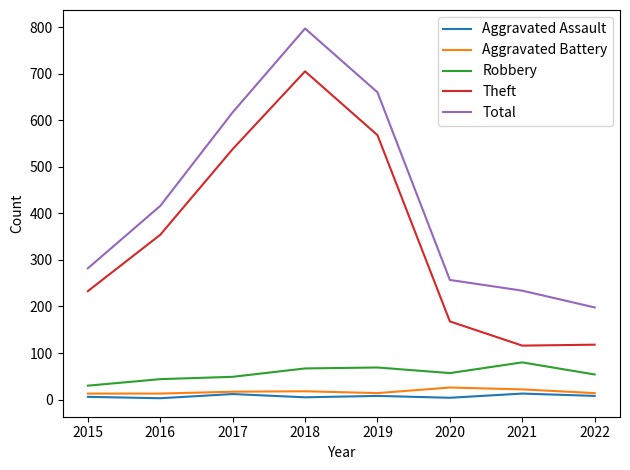

True or false: Aggravated Assault and Total cross at least once.

False